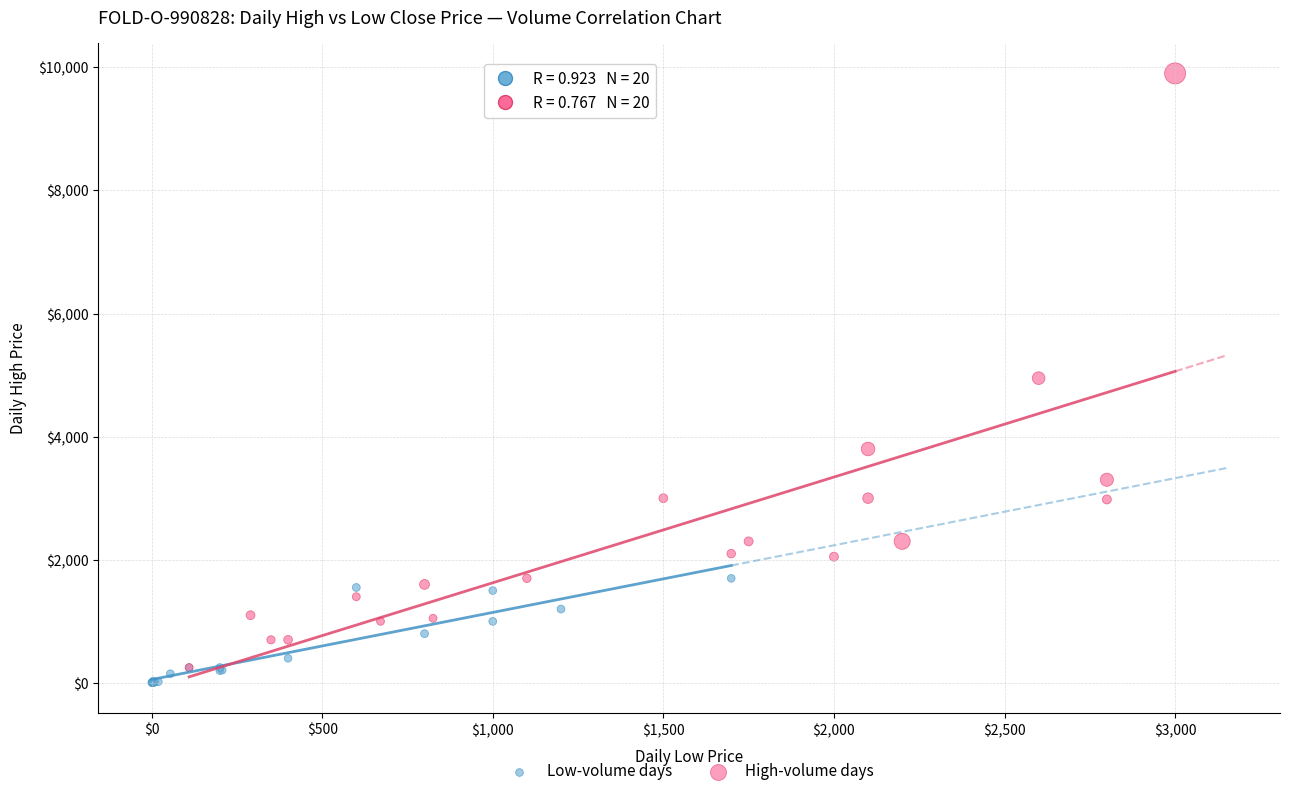

Which series contains the highest Y value?

High-volume days